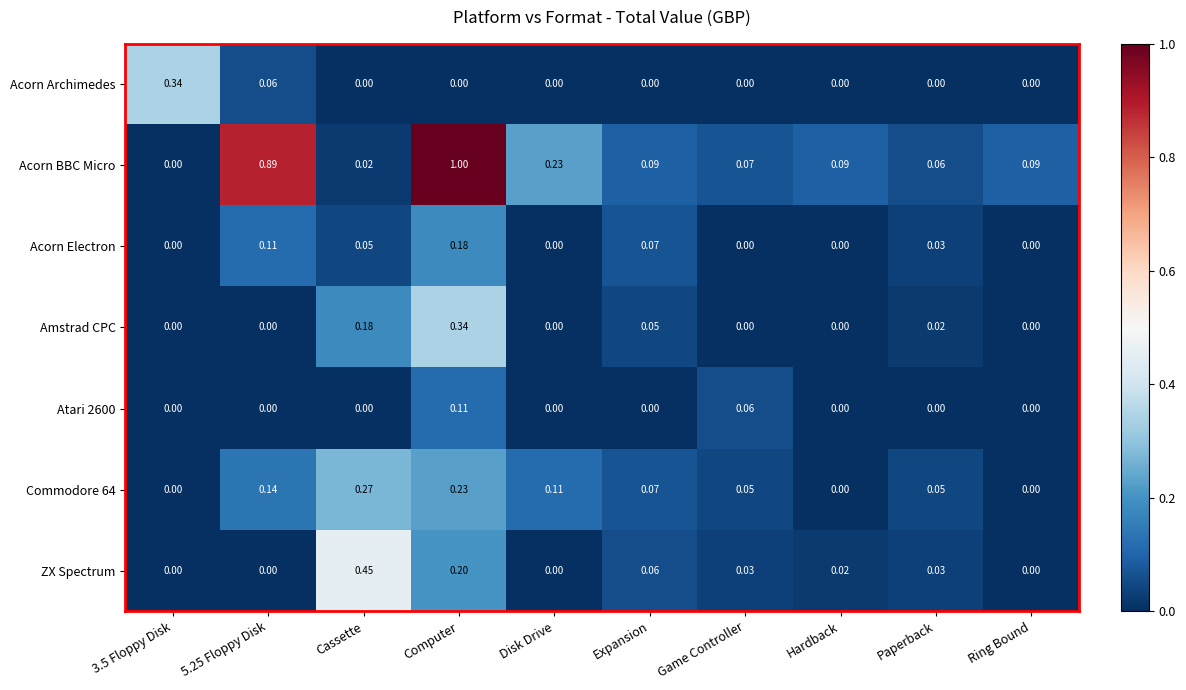

Which series has the widest spread of values?

Acorn BBC Micro